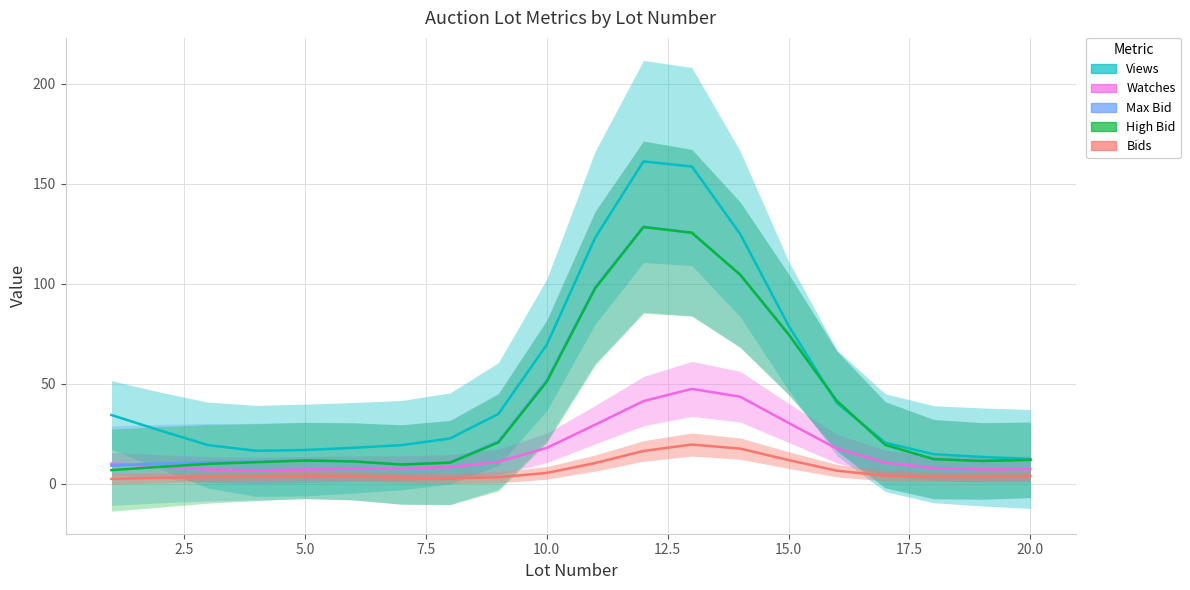

True or false: Watches and Views cross at least once.

False